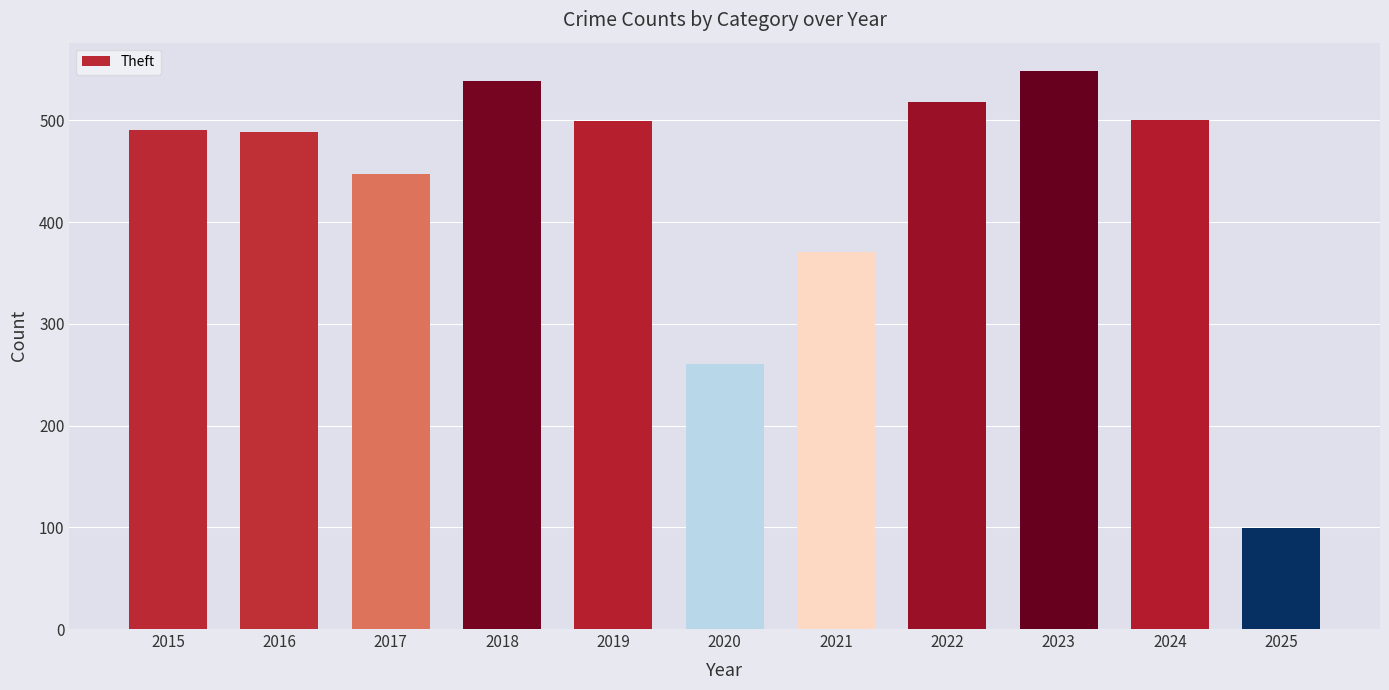

What is the value of the 11th bar from the left?

99